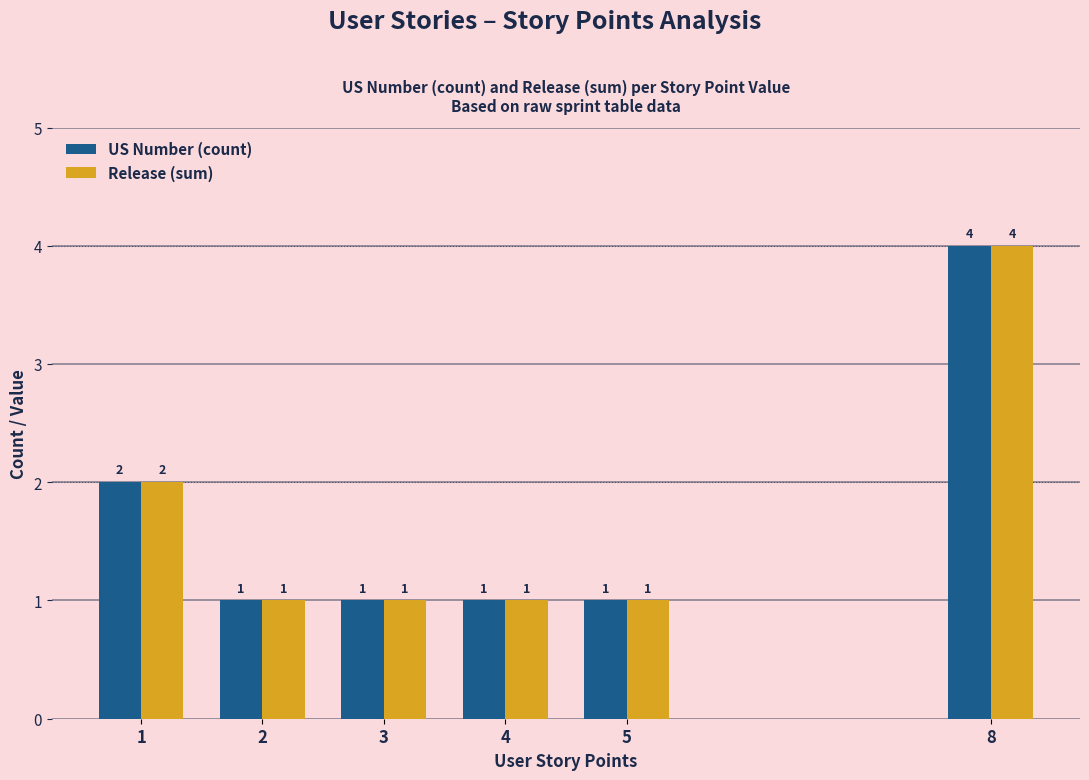

The US Number (count) series shows 6 at 8. True or false?

False